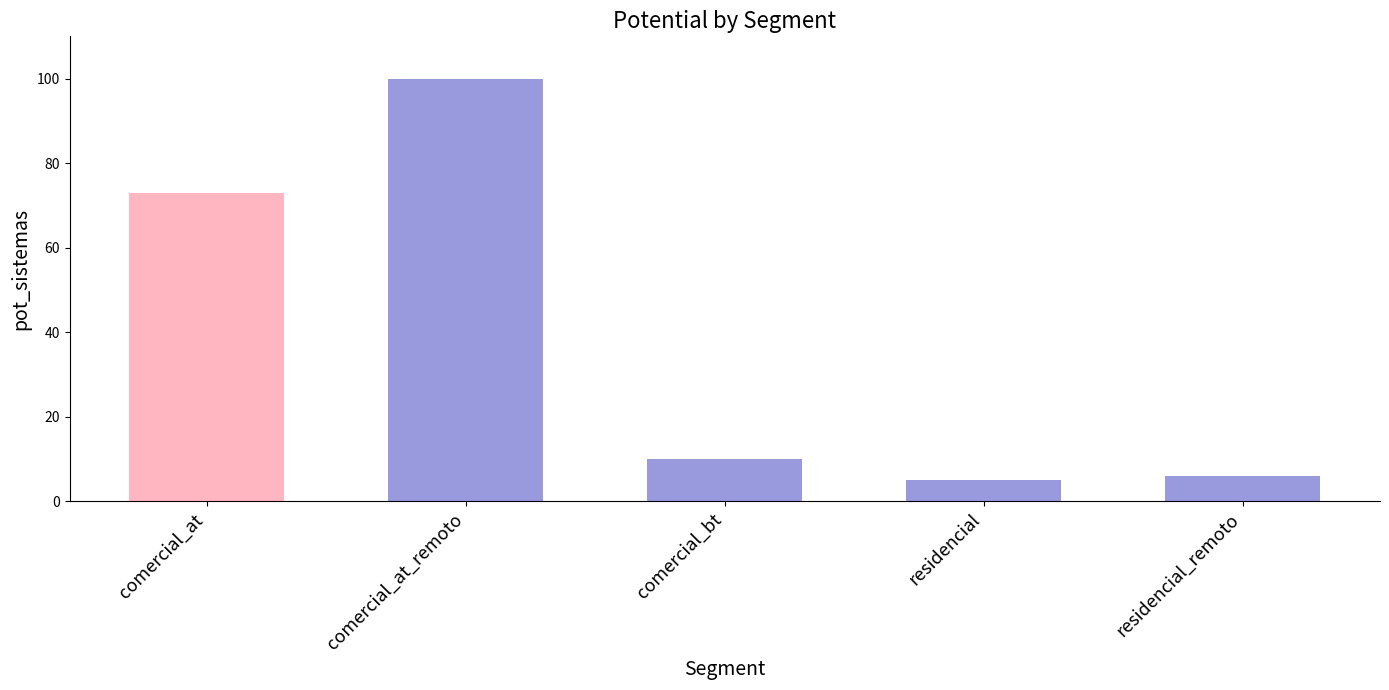

At which category does the chart reach its peak across all series?

comercial_at_remoto